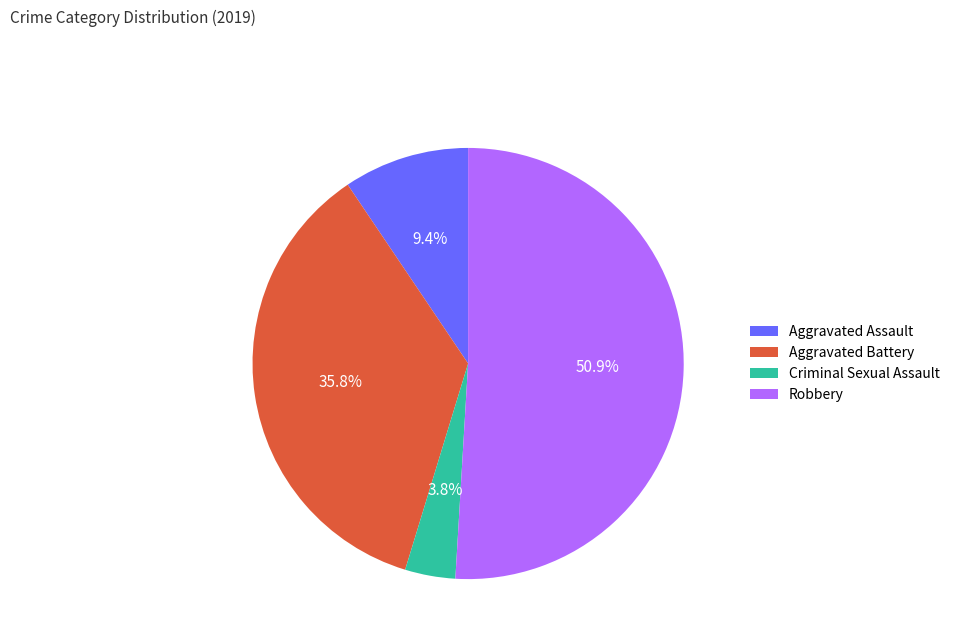

How many segments does this pie chart have?

4